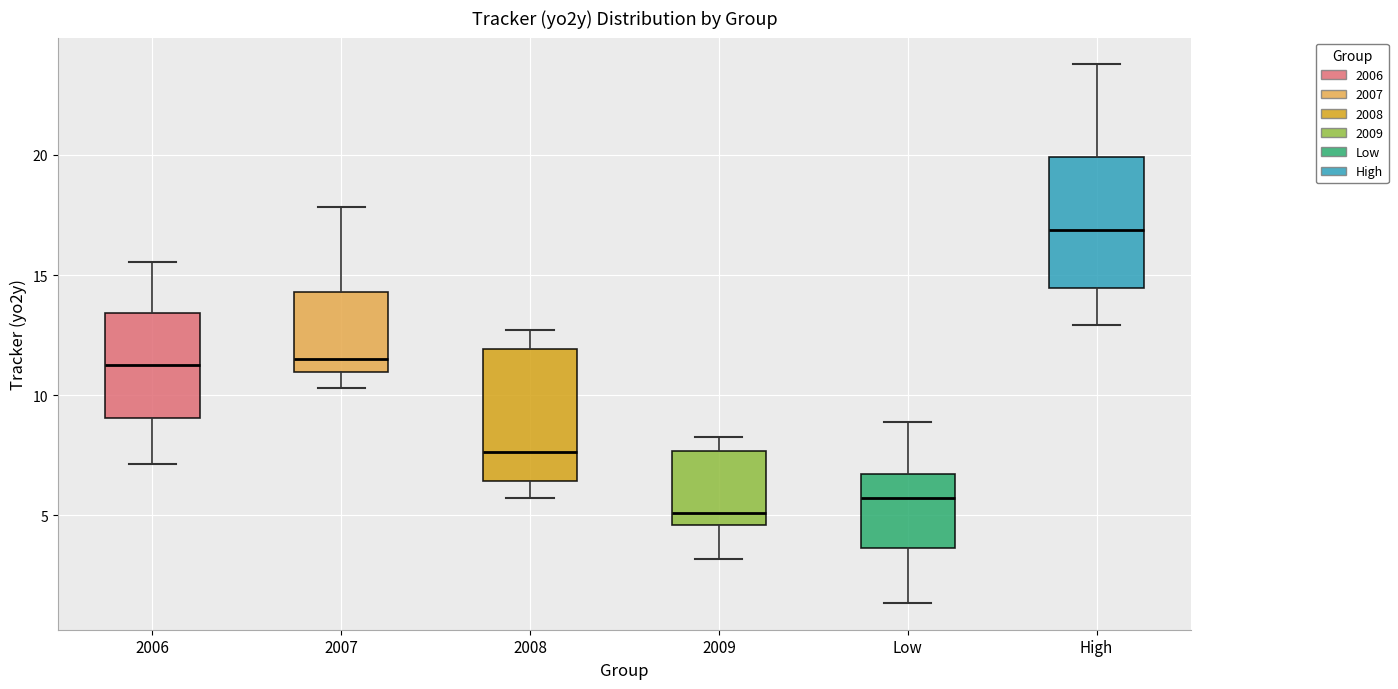

Reading left to right, transcribe this box plot: for each box, give where its median line is, the range the box spans, and where its two whiskers end, as read against the y-axis. The values are not printed on the chart, so give them approximately, as read against the axis.

2006: median 11.5, box 9.0 to 13.5, whiskers 7.0 to 15.5
2007: median 11.5, box 11.0 to 14.5, whiskers 10.5 to 18.0
2008: median 7.5, box 6.5 to 12.0, whiskers 5.5 to 12.5
2009: median 5.0, box 4.5 to 7.5, whiskers 3.0 to 8.0
Low: median 5.5, box 3.5 to 6.5, whiskers 1.5 to 9.0
High: median 17.0, box 14.5 to 20.0, whiskers 13.0 to 24.0